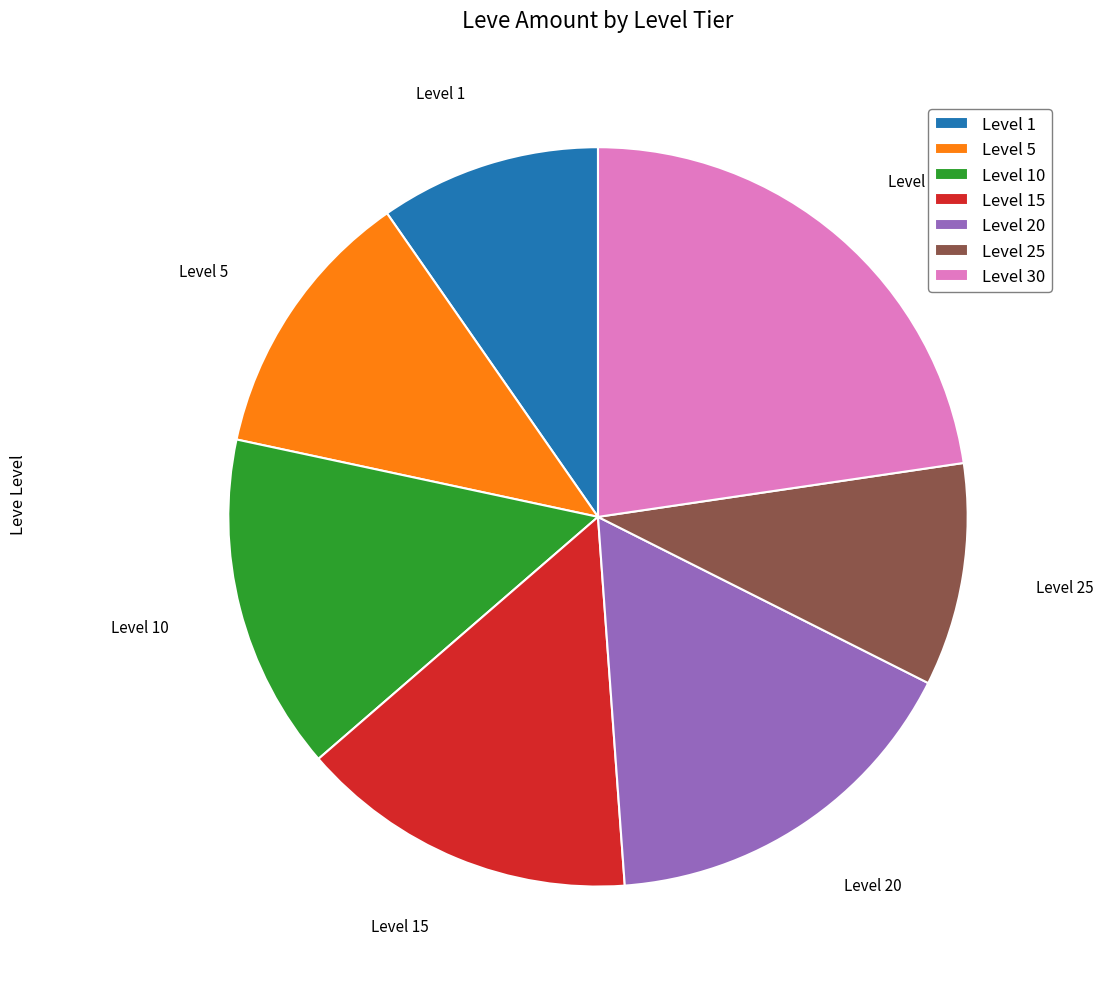

Which category has the biggest portion of the pie?

Level 30